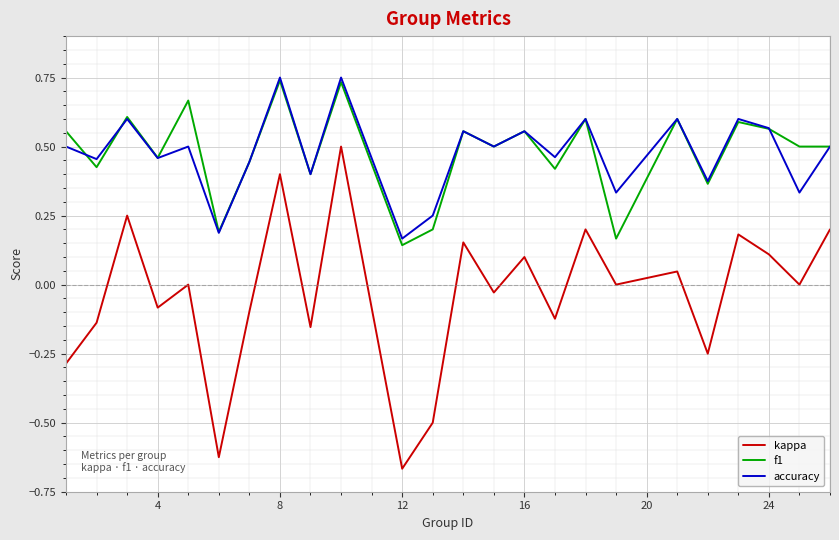

Which series has the largest range (max minus min)?

kappa